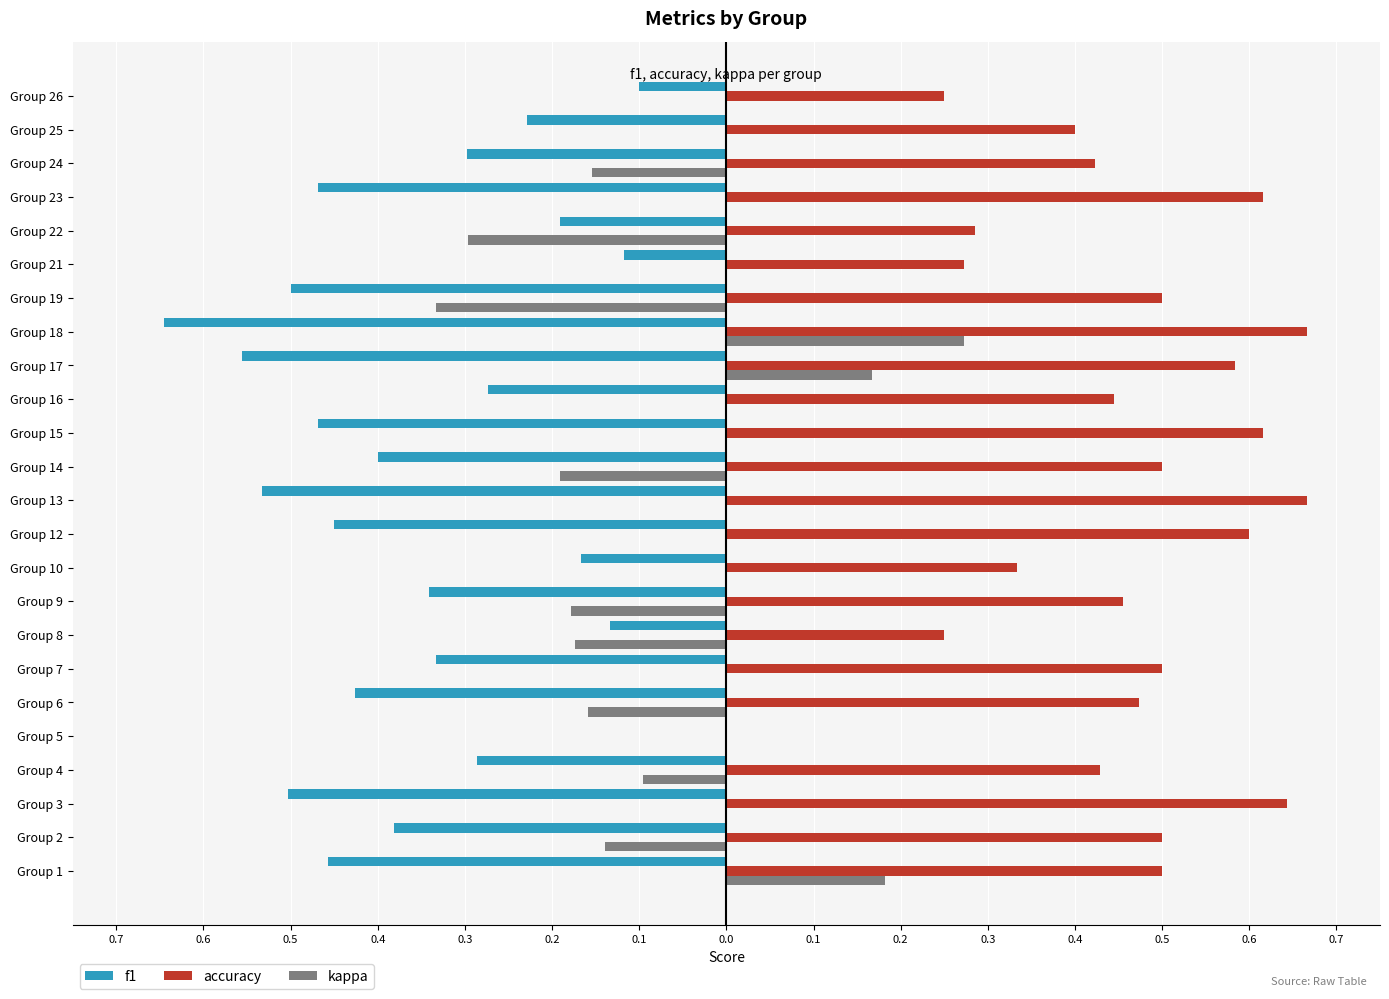

What are all the series names shown in the legend?

f1, accuracy, kappa